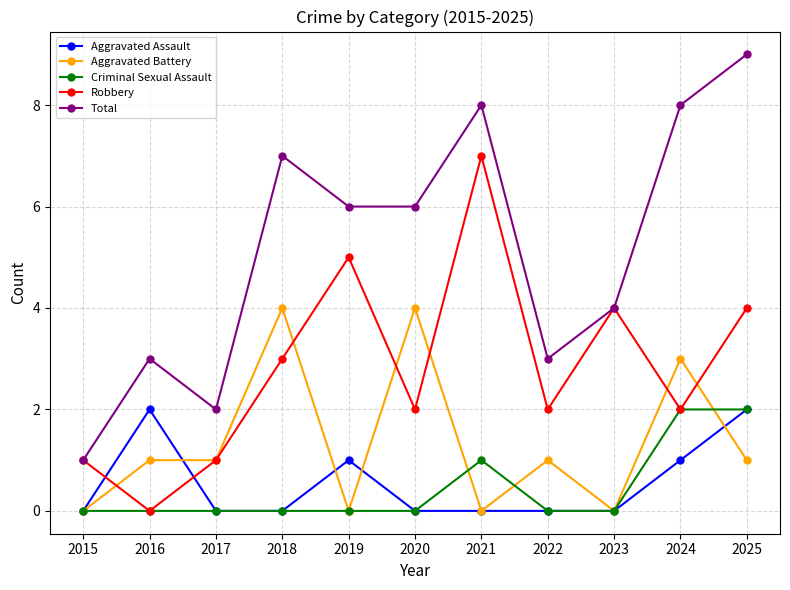

Read the Total value at 2016.

3